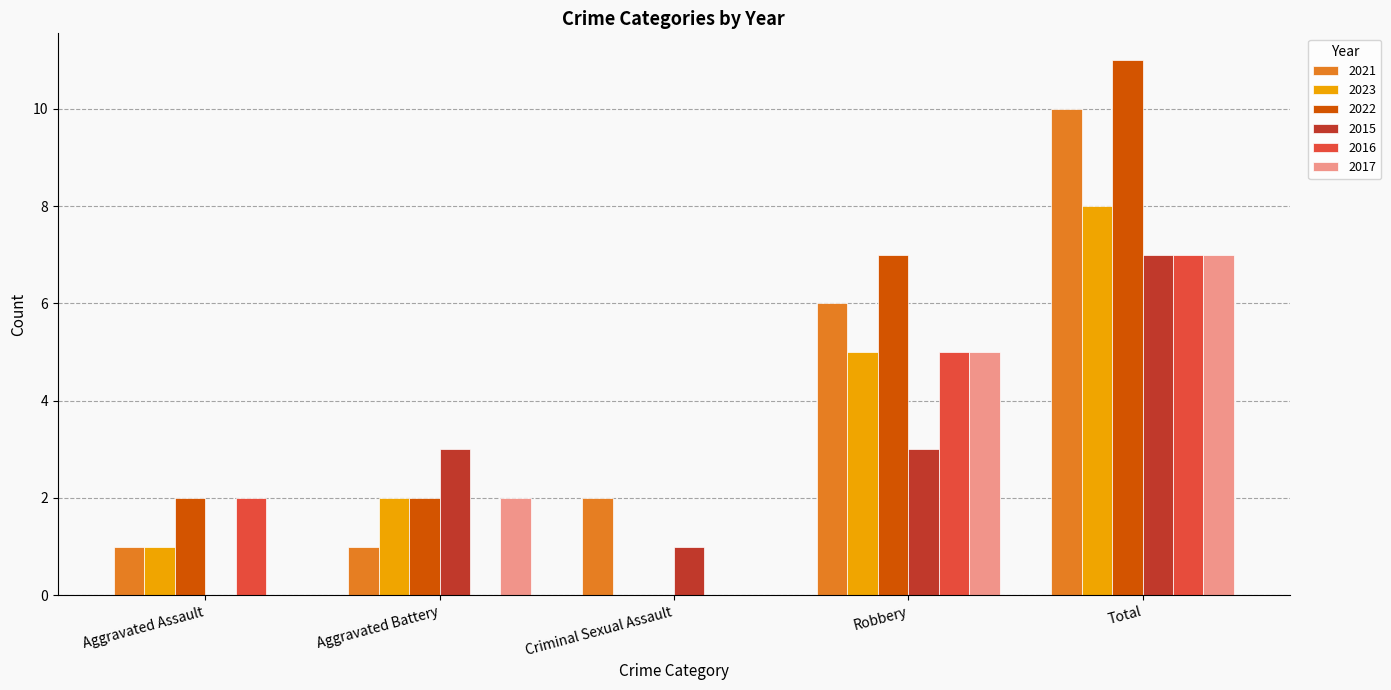

How many 2016 values are between 0 and 5?

4